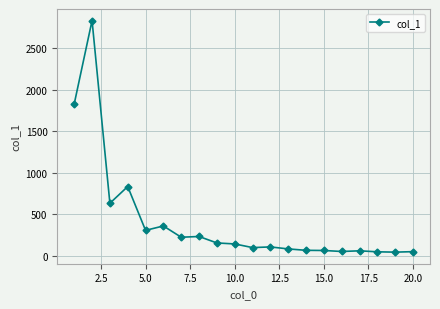

What is the difference between the second highest and second lowest values?

1785